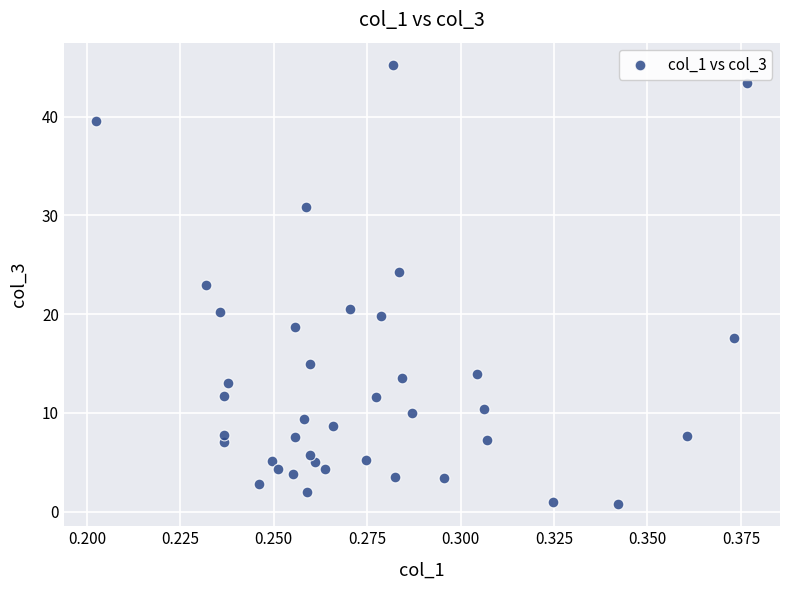

What is the range of Y values (max minus min)?

44.5